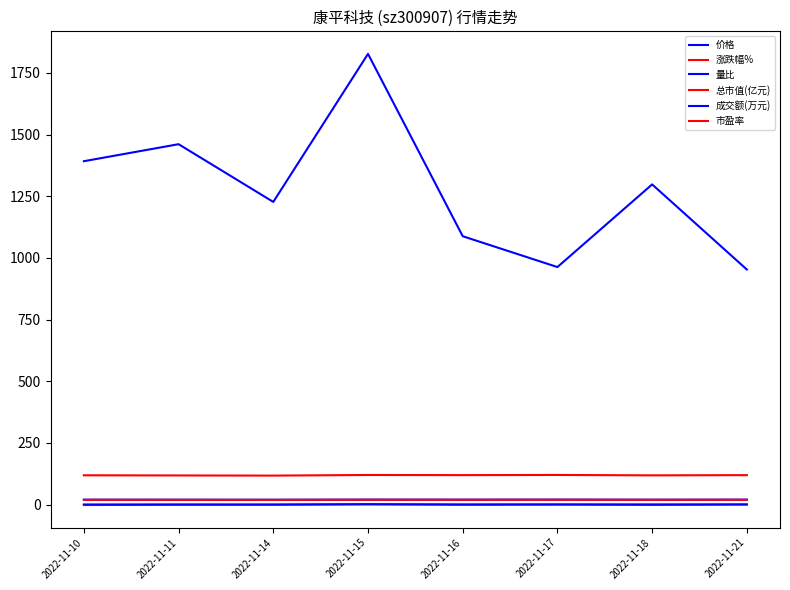

Reading left to right, what are all the values shown in this chart?

价格: 2022-11-10=20.3	2022-11-11=20.1	2022-11-14=20.1	2022-11-15=20.5	2022-11-16=20.4	2022-11-17=20.5	2022-11-18=20.2	2022-11-21=20.4
涨跌幅%: 2022-11-10=-1.6	2022-11-11=-0.6	2022-11-14=-0.5	2022-11-15=2.1	2022-11-16=-0.5	2022-11-17=0.6	2022-11-18=-1.4	2022-11-21=0.7
量比: 2022-11-10=0.7	2022-11-11=0.7	2022-11-14=0.6	2022-11-15=1.3	2022-11-16=0.8	2022-11-17=0.7	2022-11-18=1.0	2022-11-21=0.8
总市值(亿元): 2022-11-10=19.5	2022-11-11=19.3	2022-11-14=19.2	2022-11-15=19.7	2022-11-16=19.6	2022-11-17=19.7	2022-11-18=19.4	2022-11-21=19.6
成交额(万元): 2022-11-10=1392.0	2022-11-11=1461.0	2022-11-14=1227.0	2022-11-15=1827.0	2022-11-16=1088.0	2022-11-17=963.0	2022-11-18=1298.0	2022-11-21=953.0
市盈率: 2022-11-10=119.0	2022-11-11=118.3	2022-11-14=117.7	2022-11-15=120.2	2022-11-16=119.7	2022-11-17=120.3	2022-11-18=118.7	2022-11-21=119.6